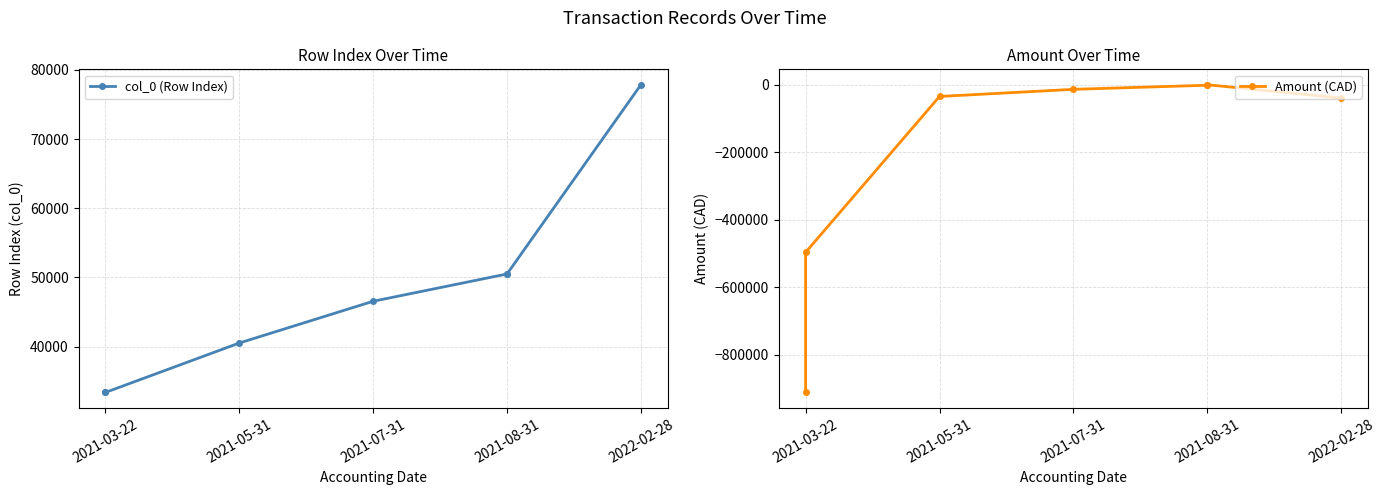

How many distinct data groups are displayed?

2